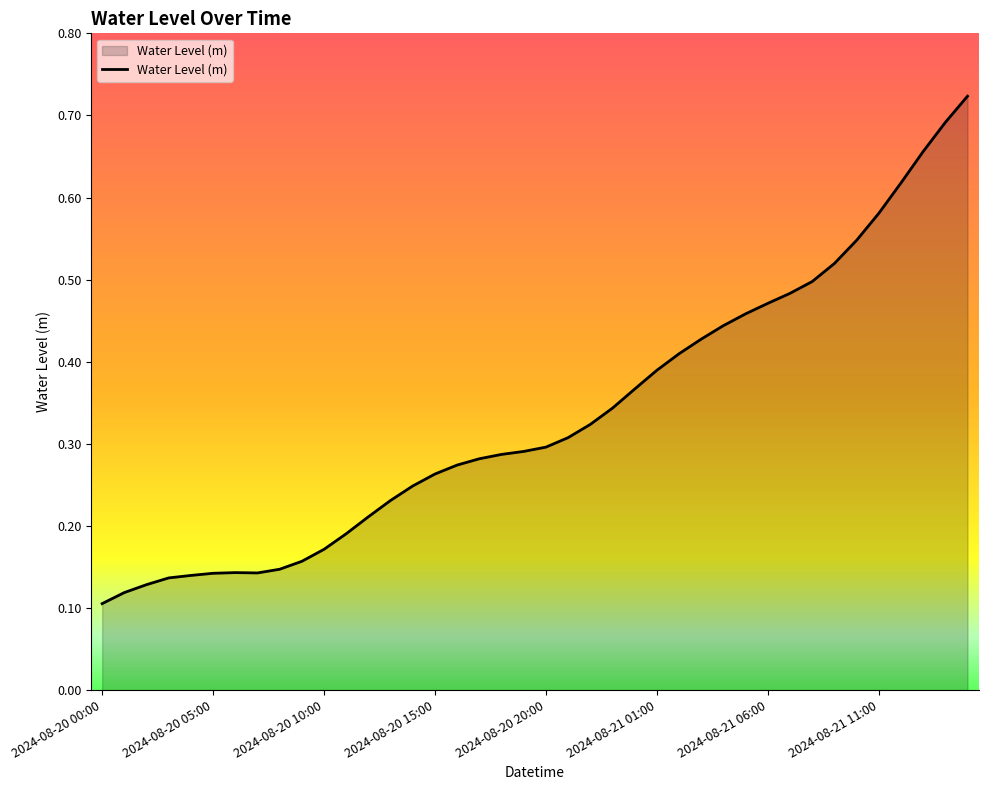

Count the number of categories in the chart.

40